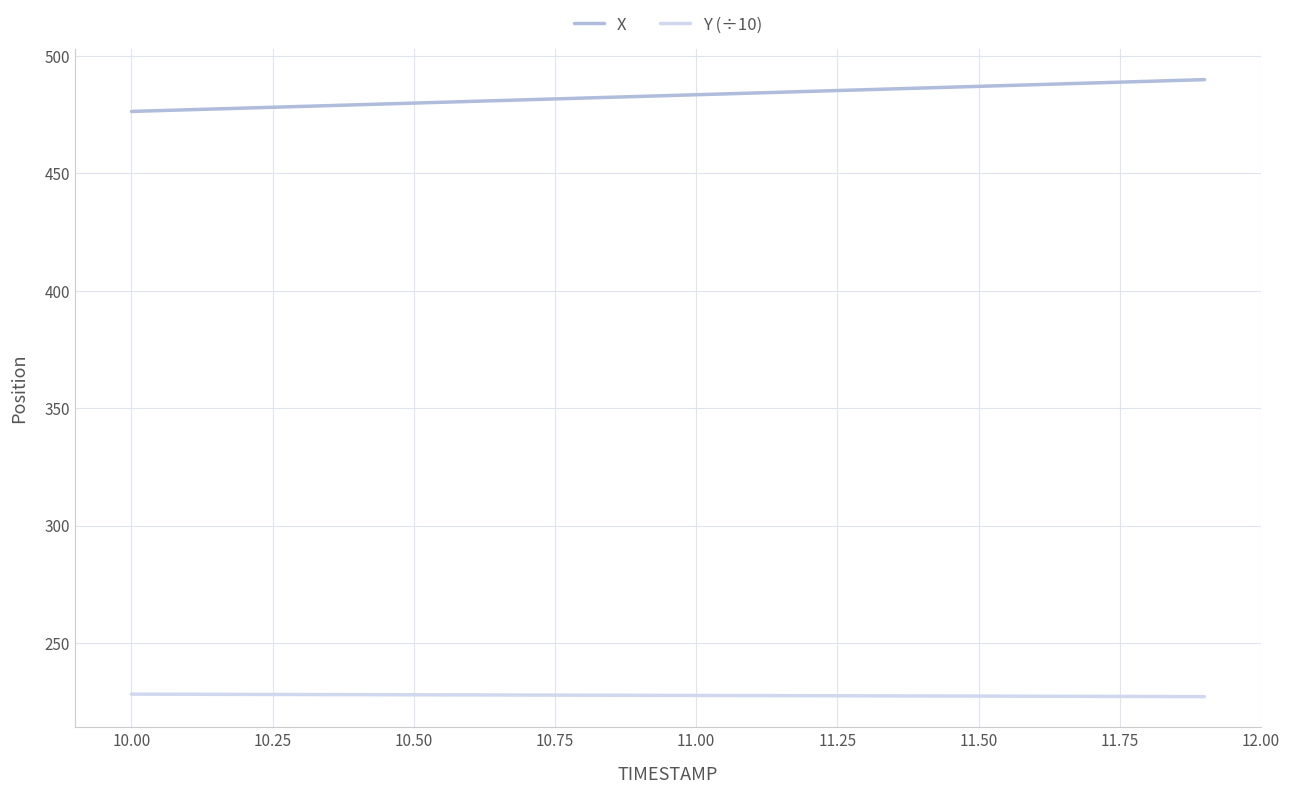

How many lines are shown in the chart?

2